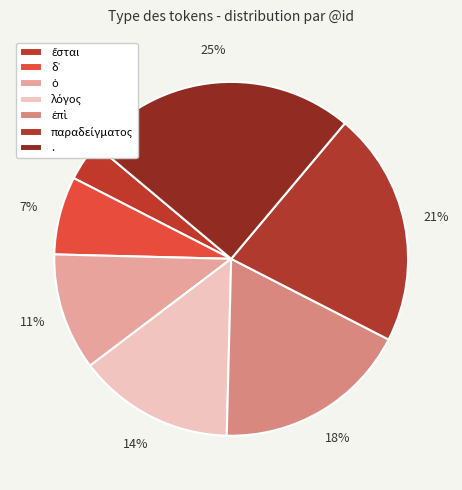

Count the number of slices in the pie.

7